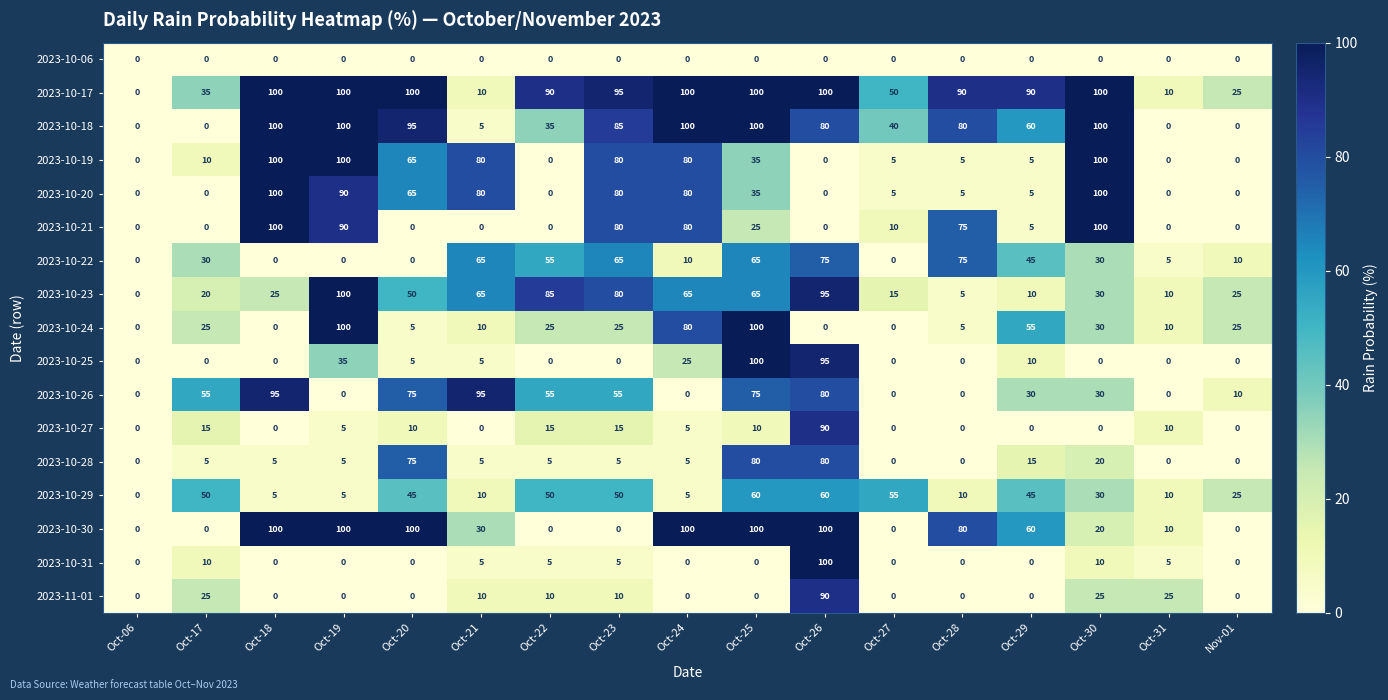

What is the sum of all 2023-10-29 values?

515